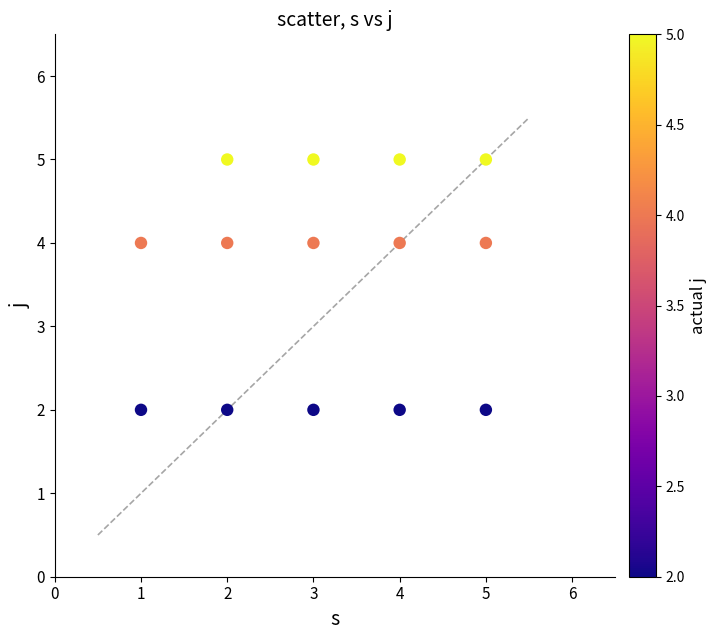

What is the range of X values (max minus min)?

4